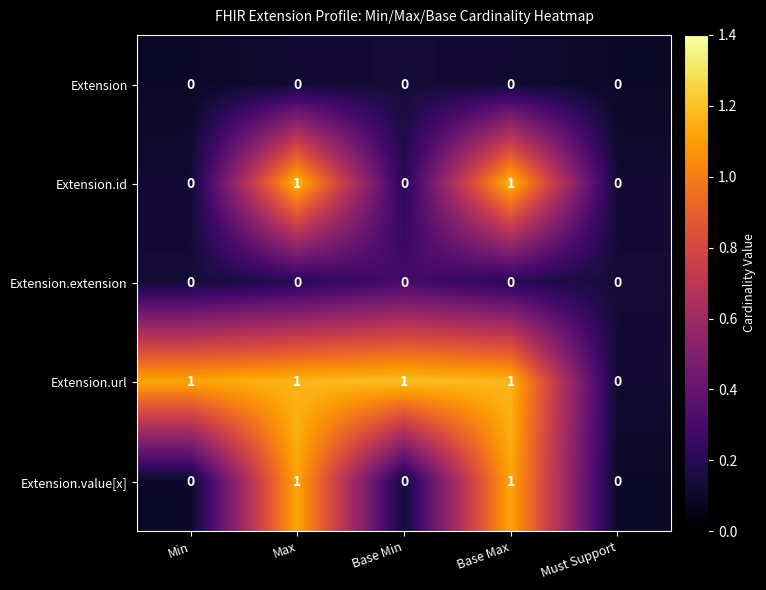

Which series has the largest total across all categories?

Extension.url